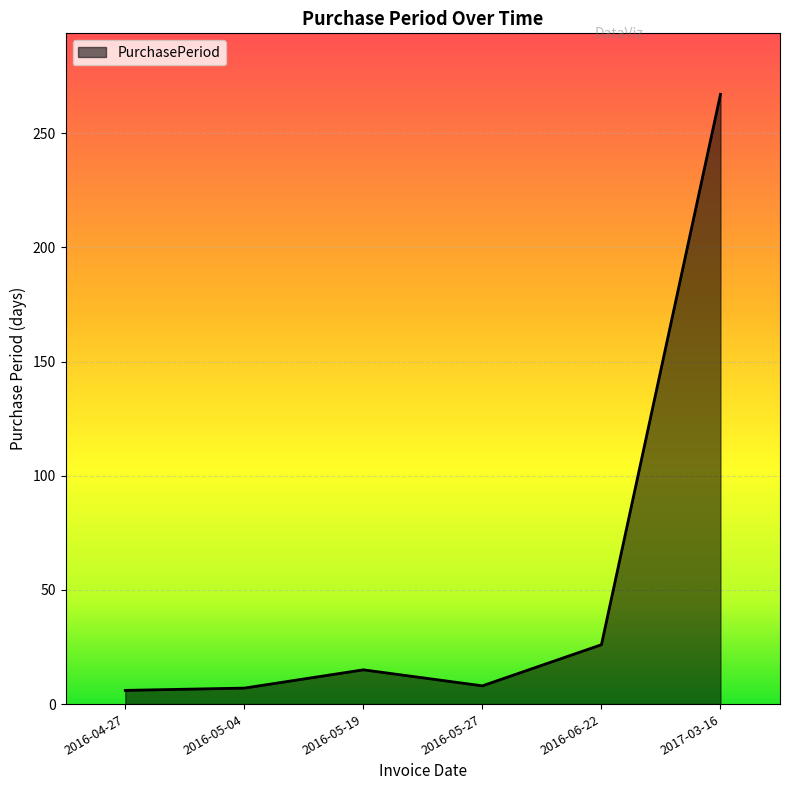

What position from the right is 2016-06-22?

2